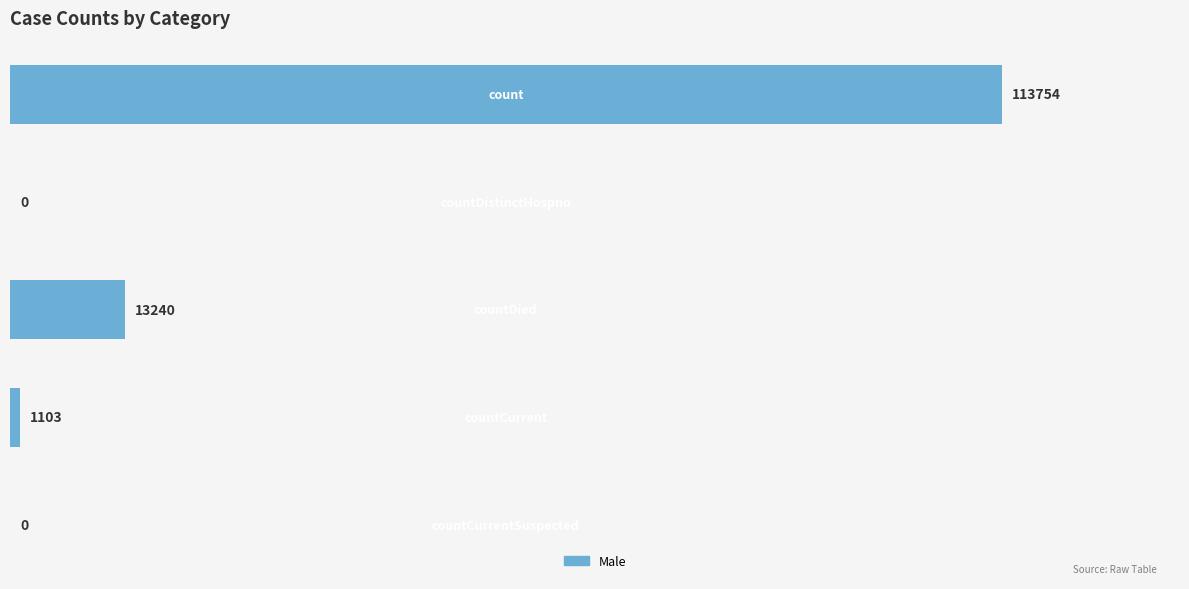

What is the greatest value displayed?

113754